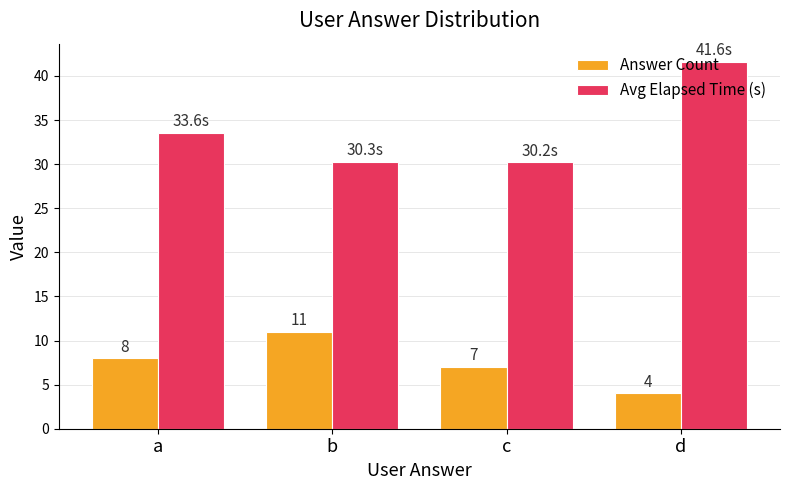

What is the difference between the maximum and minimum values in the Avg Elapsed Time (s) series?

11.4